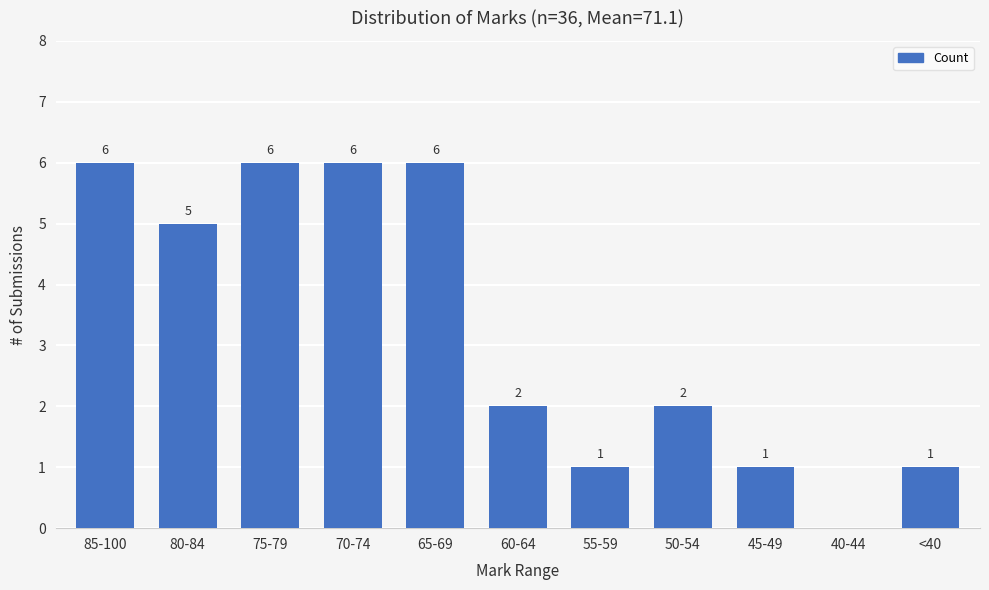

What is the ratio of the value at 45-49 to the value at 85-100?

0.2